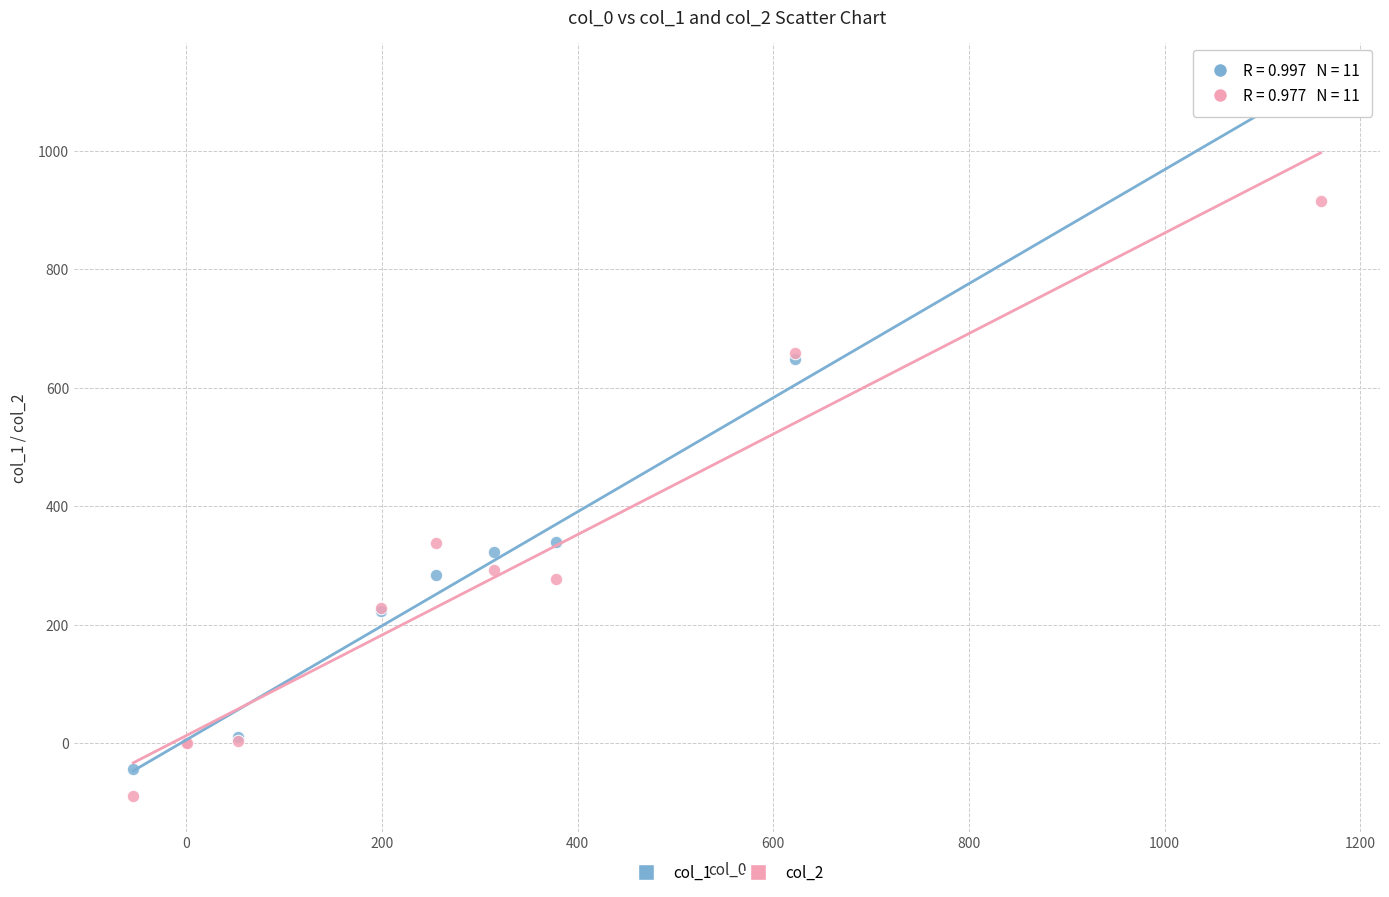

Which series has the largest Y range (max minus min)?

col_1